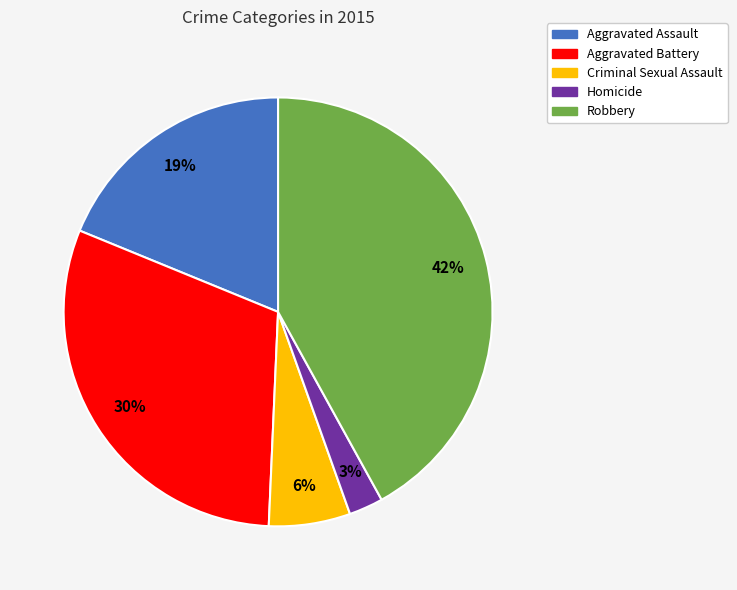

Do Aggravated Assault and Criminal Sexual Assault together represent more than half of the pie?

No